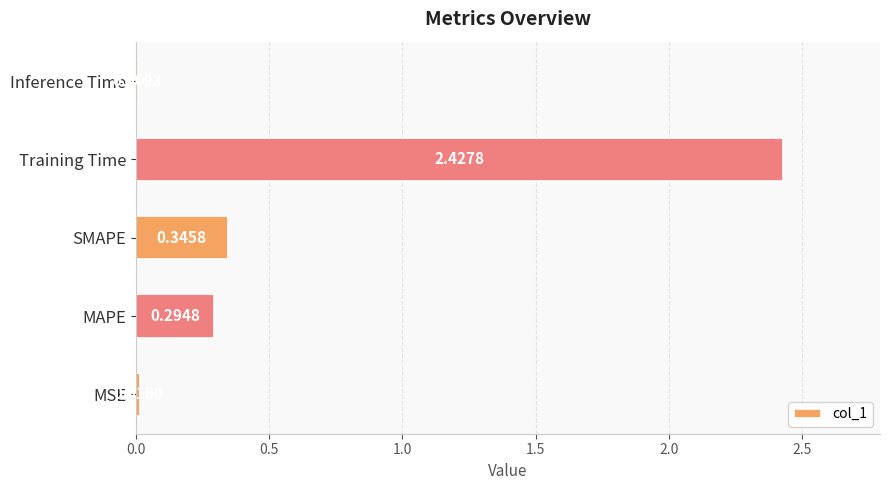

At which label is the value closest to 1?

SMAPE